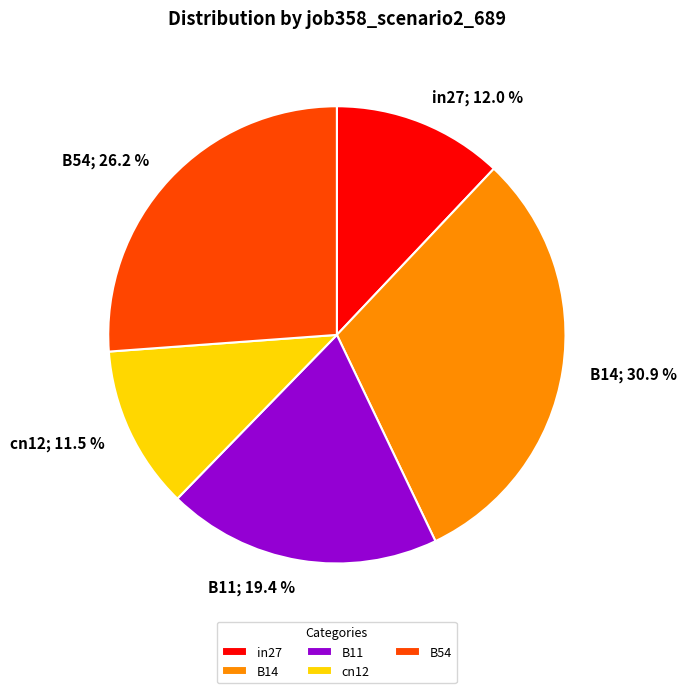

True or false: B11 accounts for 14% of the total.

False